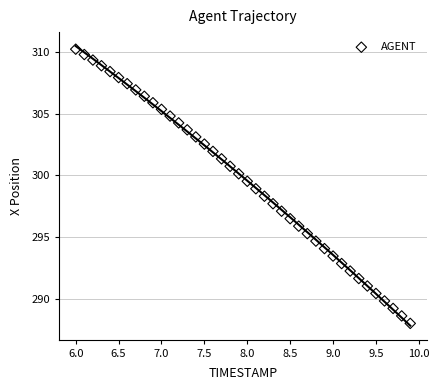

What is the range of X values (max minus min)?

3.9